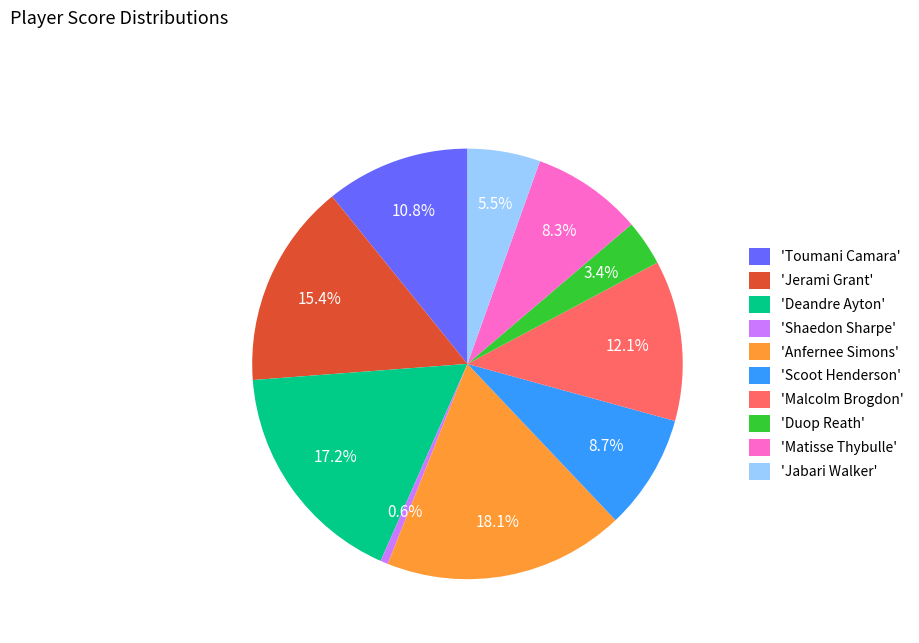

Is there a majority slice in this chart?

No